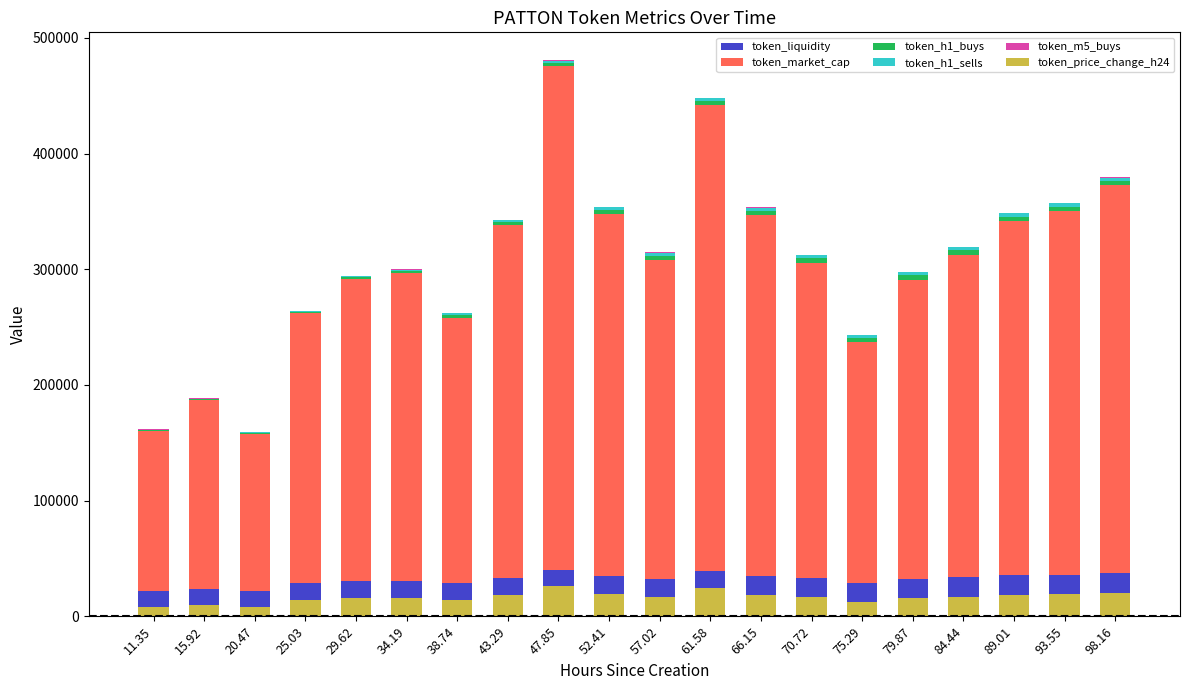

What is the value of the token_h1_sells bar at the 10th from the left?

2245.0